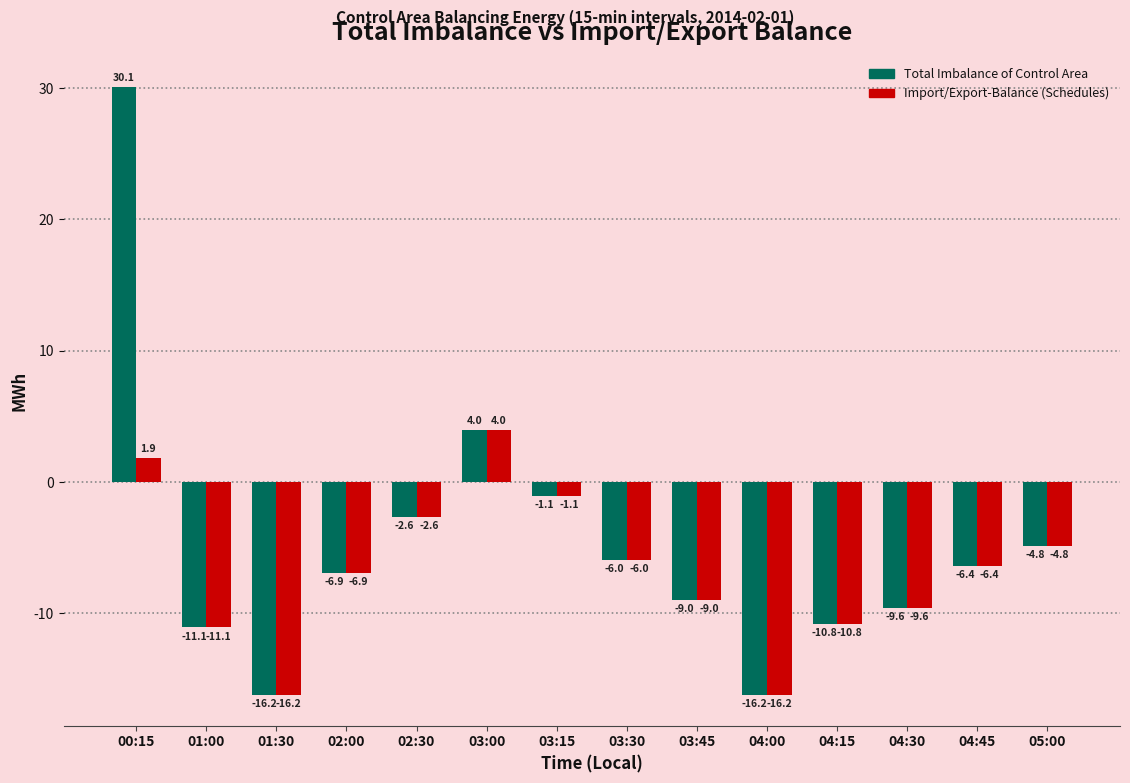

What position from the left is 00:15?

1